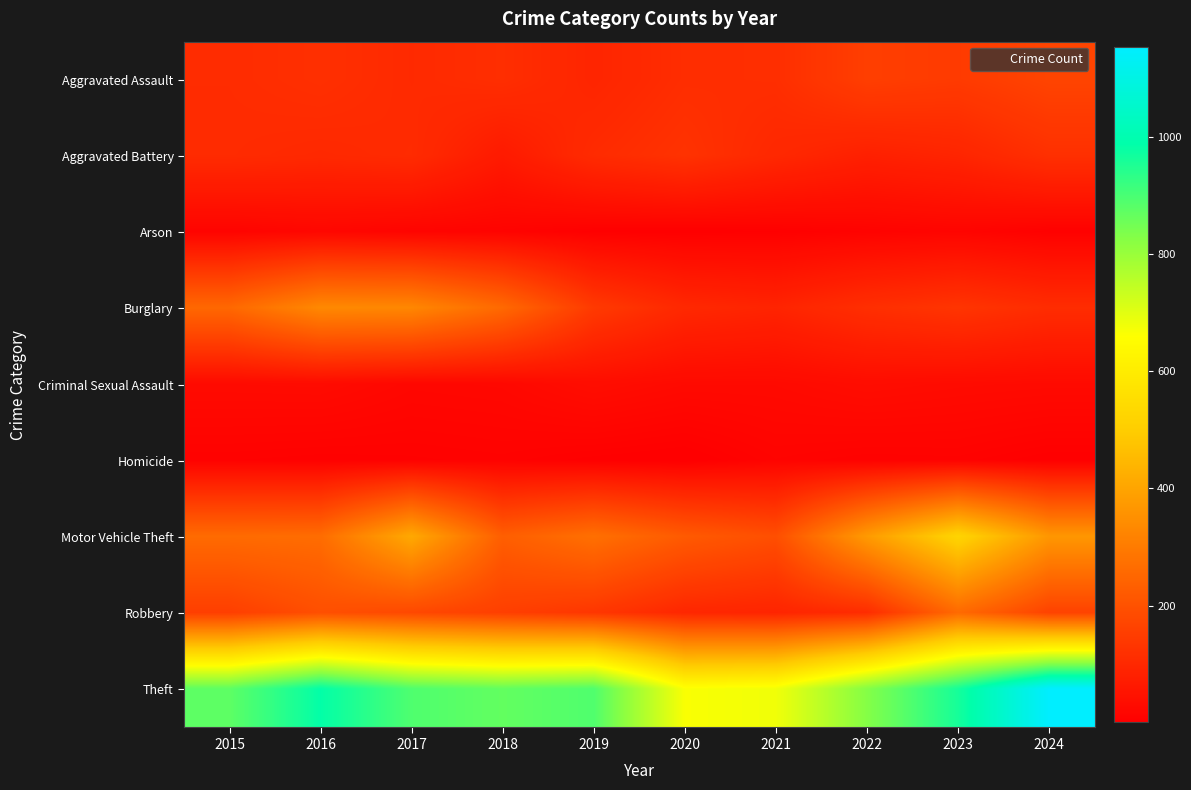

Reading left to right, extract all data points from this chart.

Aggravated Assault: 2015=110	2016=118	2017=105	2018=115	2019=92	2020=113	2021=115	2022=154	2023=145	2024=167
Aggravated Battery: 2015=108	2016=102	2017=108	2018=67	2019=108	2020=125	2021=100	2022=81	2023=92	2024=119
Arson: 2015=13	2016=20	2017=14	2018=12	2019=5	2020=4	2021=6	2022=11	2023=15	2024=7
Burglary: 2015=254	2016=333	2017=329	2018=257	2019=143	2020=100	2021=90	2022=116	2023=130	2024=111
Criminal Sexual Assault: 2015=29	2016=30	2017=21	2018=23	2019=35	2020=27	2021=27	2022=34	2023=30	2024=28
Homicide: 2015=9	2016=7	2017=8	2018=10	2019=5	2020=2	2021=13	2022=9	2023=10	2024=4
Motor Vehicle Theft: 2015=261	2016=265	2017=411	2018=231	2019=273	2020=221	2021=193	2022=376	2023=523	2024=367
Robbery: 2015=154	2016=194	2017=178	2018=155	2019=135	2020=97	2021=91	2022=111	2023=259	2024=164
Theft: 2015=874	2016=984	2017=892	2018=868	2019=891	2020=666	2021=678	2022=827	2023=961	2024=1152